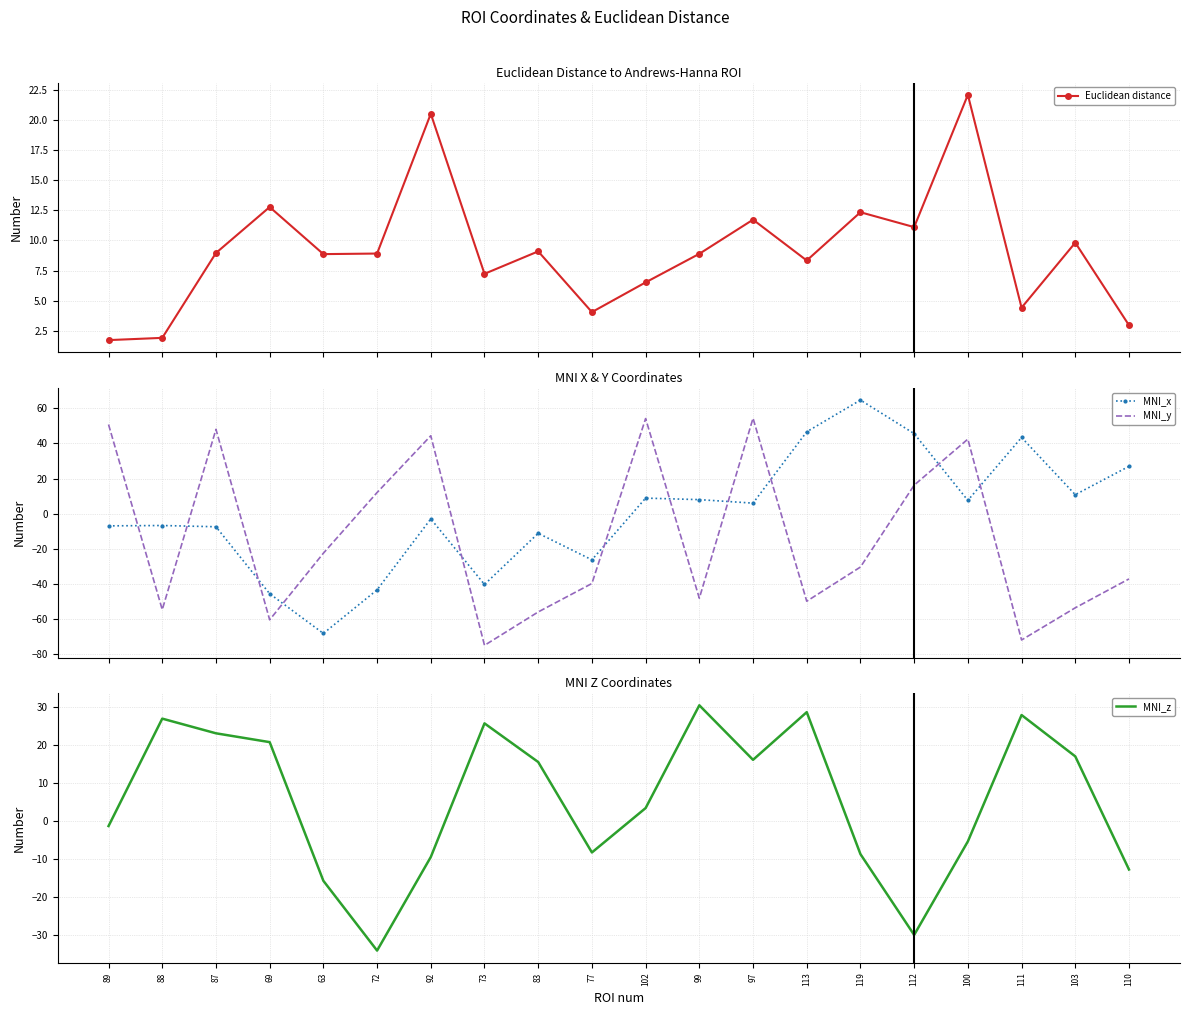

What position from the left is 87?

3